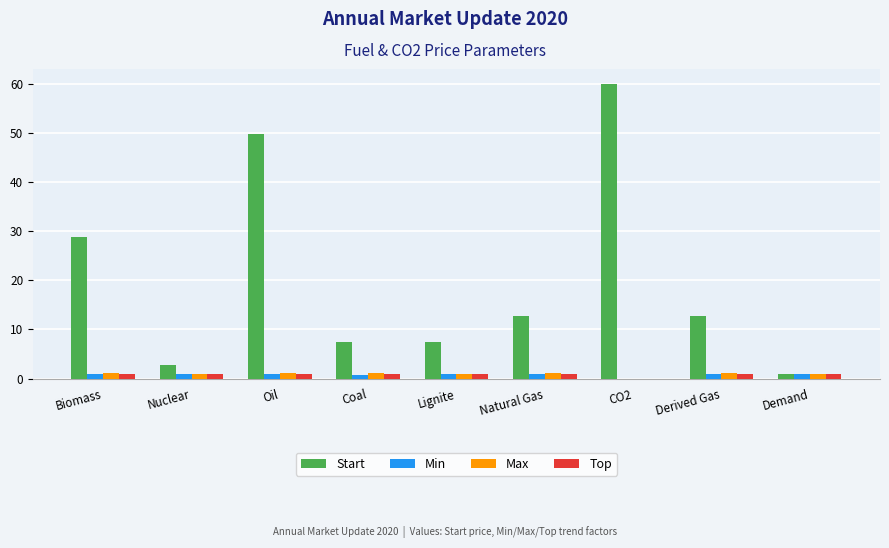

What is the sum of all Top values?

8.1